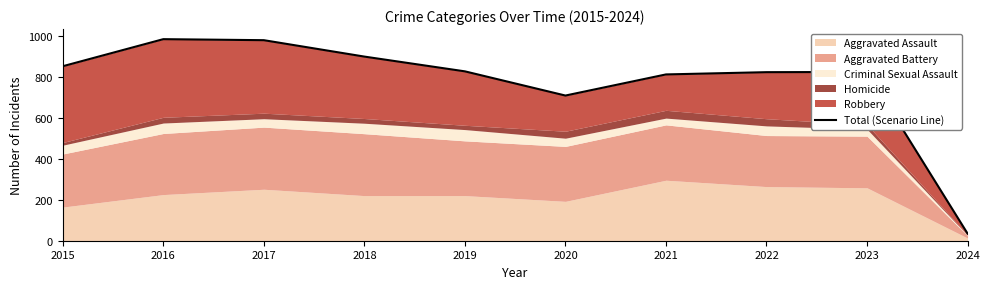

What is the difference between the second highest and minimum values?

943